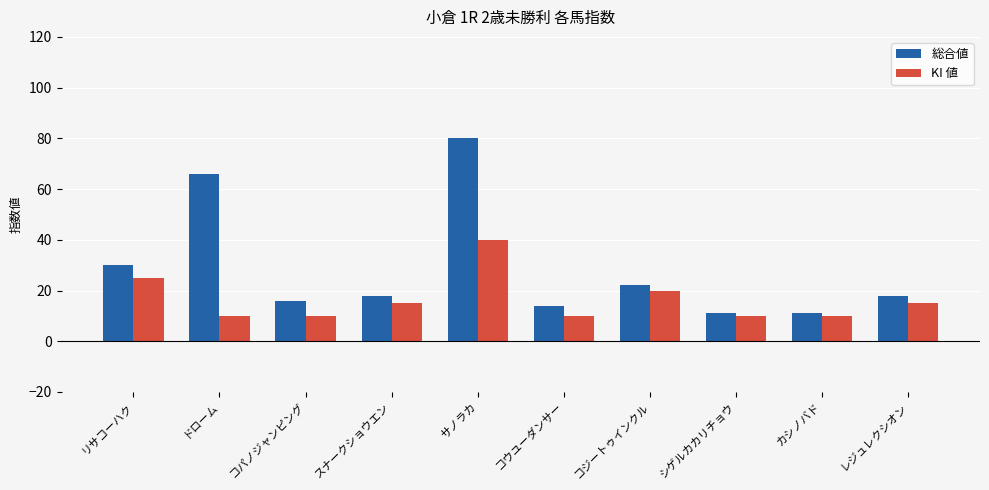

What are all the series names shown in the legend?

総合値, KI 値